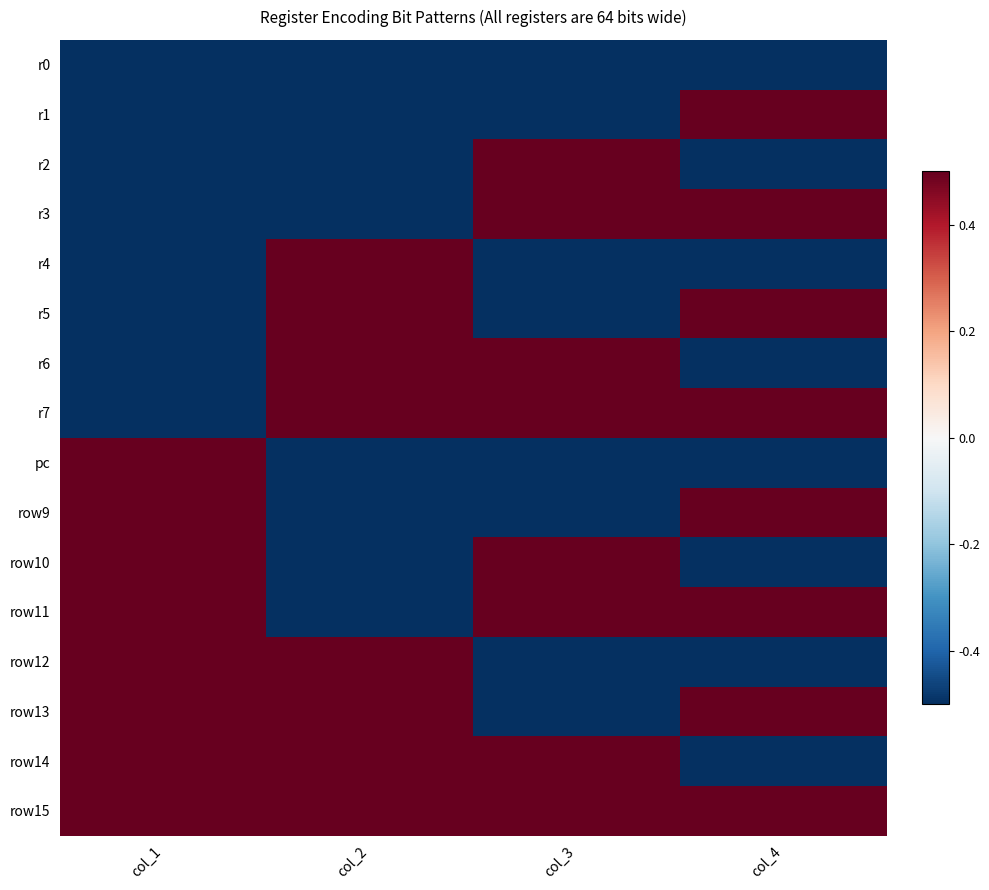

Reading left to right, transcribe all the data shown in this chart.

r0: col_1=-0.5	col_2=-0.5	col_3=-0.5	col_4=-0.5
r1: col_1=-0.5	col_2=-0.5	col_3=-0.5	col_4=0.5
r2: col_1=-0.5	col_2=-0.5	col_3=0.5	col_4=-0.5
r3: col_1=-0.5	col_2=-0.5	col_3=0.5	col_4=0.5
r4: col_1=-0.5	col_2=0.5	col_3=-0.5	col_4=-0.5
r5: col_1=-0.5	col_2=0.5	col_3=-0.5	col_4=0.5
r6: col_1=-0.5	col_2=0.5	col_3=0.5	col_4=-0.5
r7: col_1=-0.5	col_2=0.5	col_3=0.5	col_4=0.5
pc: col_1=0.5	col_2=-0.5	col_3=-0.5	col_4=-0.5
row9: col_1=0.5	col_2=-0.5	col_3=-0.5	col_4=0.5
row10: col_1=0.5	col_2=-0.5	col_3=0.5	col_4=-0.5
row11: col_1=0.5	col_2=-0.5	col_3=0.5	col_4=0.5
row12: col_1=0.5	col_2=0.5	col_3=-0.5	col_4=-0.5
row13: col_1=0.5	col_2=0.5	col_3=-0.5	col_4=0.5
row14: col_1=0.5	col_2=0.5	col_3=0.5	col_4=-0.5
row15: col_1=0.5	col_2=0.5	col_3=0.5	col_4=0.5